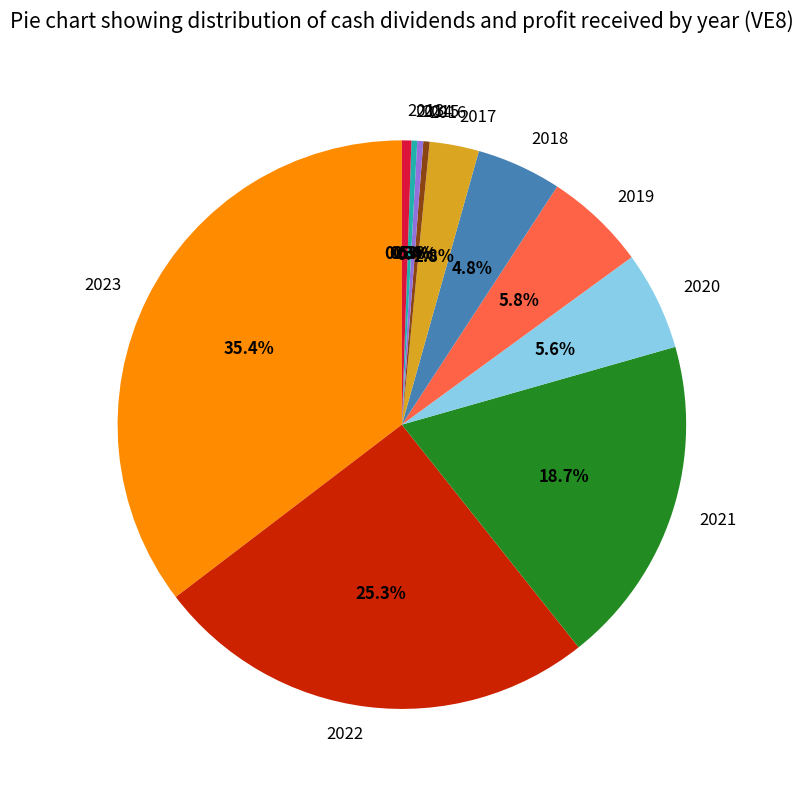

What is the ratio of the value at 2017 to the value at 2014?

8.6